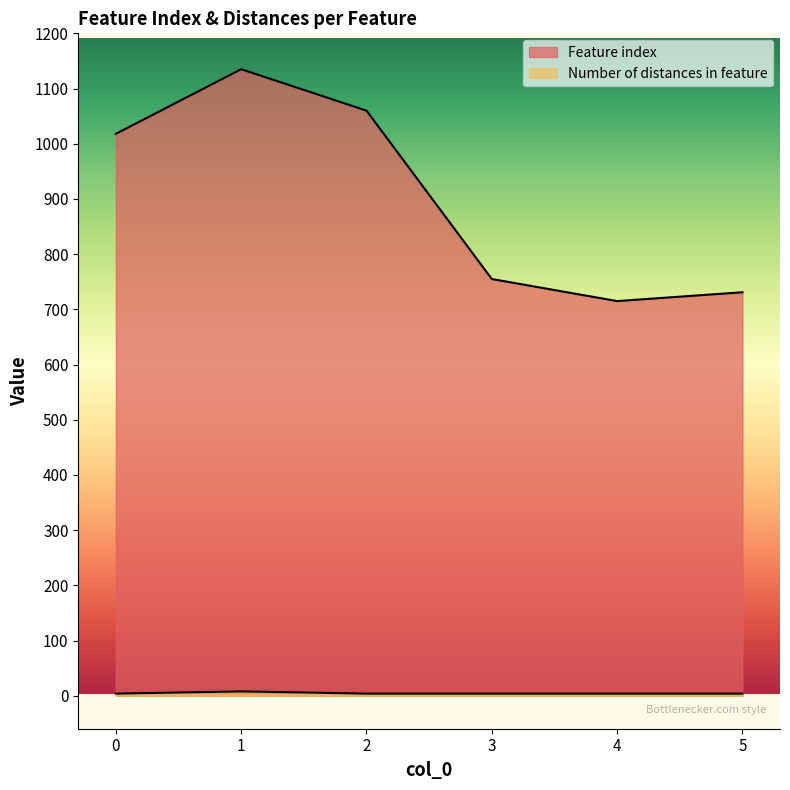

What is the value of the Number of distances in feature point at the 4th from the left?

4